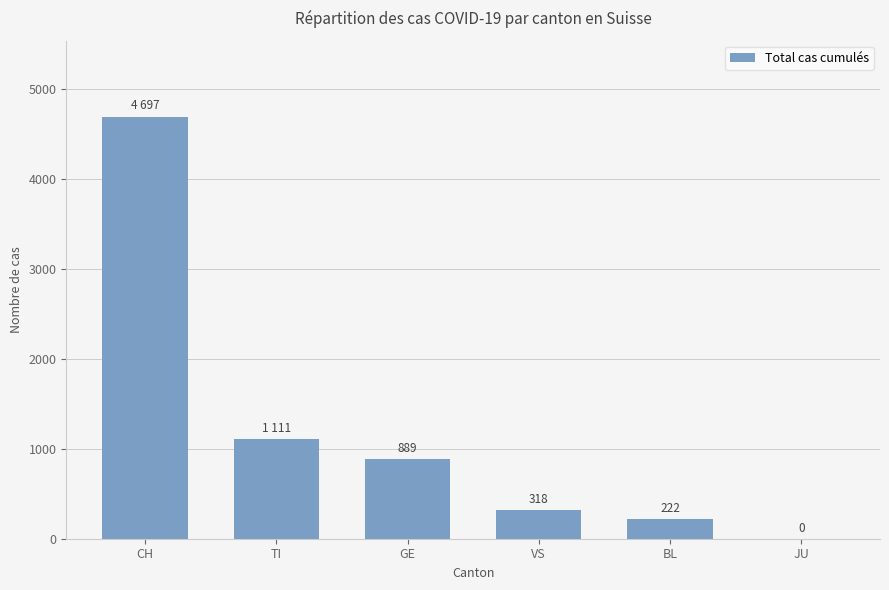

At which label is the value closest to 2348?

TI